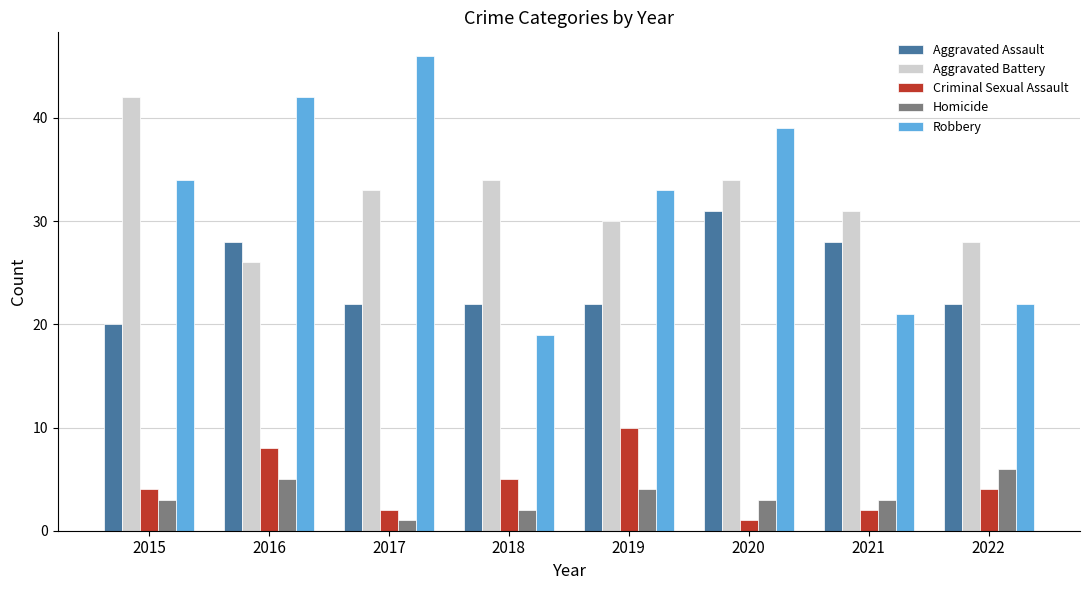

Reading right to left, list all the values displayed in this chart.

Aggravated Assault: 22	28	31	22	22	22	28	20
Aggravated Battery: 28	31	34	30	34	33	26	42
Criminal Sexual Assault: 4	2	1	10	5	2	8	4
Homicide: 6	3	3	4	2	1	5	3
Robbery: 22	21	39	33	19	46	42	34